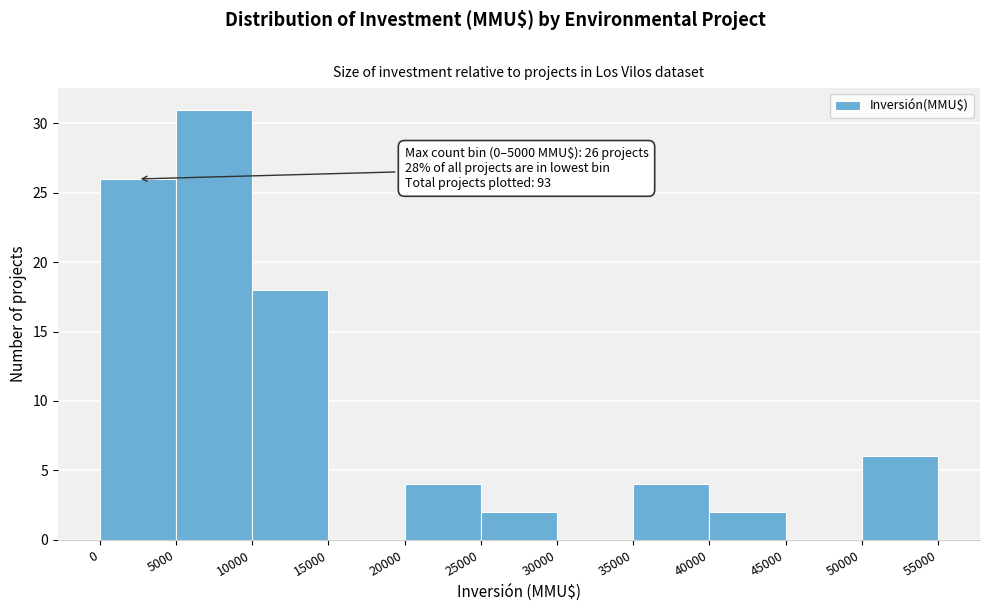

Which range on the x-axis has the tallest bar?

5000 to 10000